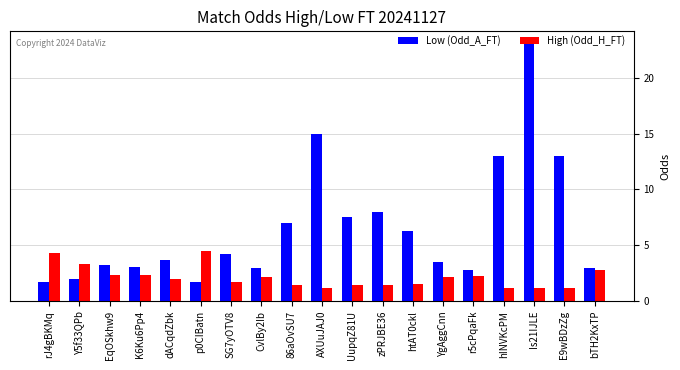

Rank the series at SG7yOTV8 from lowest to highest value.

High (Odd_H_FT), Low (Odd_A_FT)